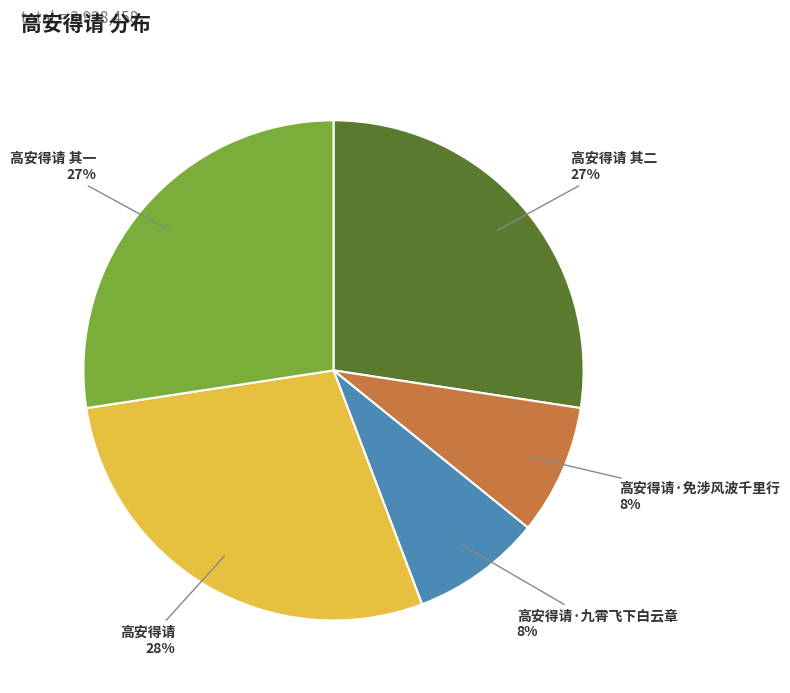

Which slice is the largest?

高安得请